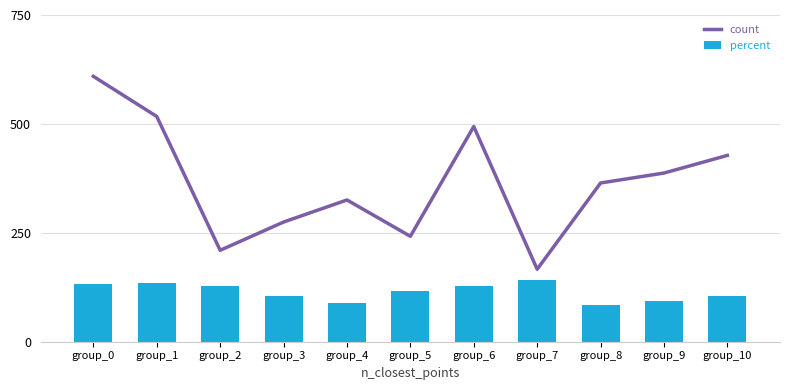

Which category has the highest value across all series?

group_0